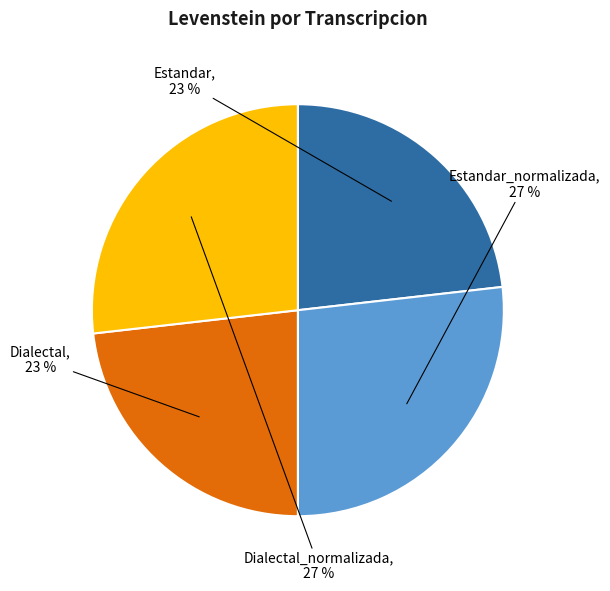

To the nearest percent, what is the average slice percentage?

25%